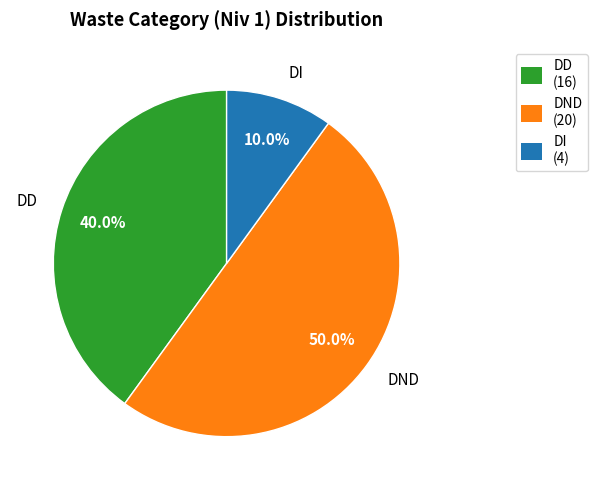

To the nearest percent, what portion does DND represent?

50%